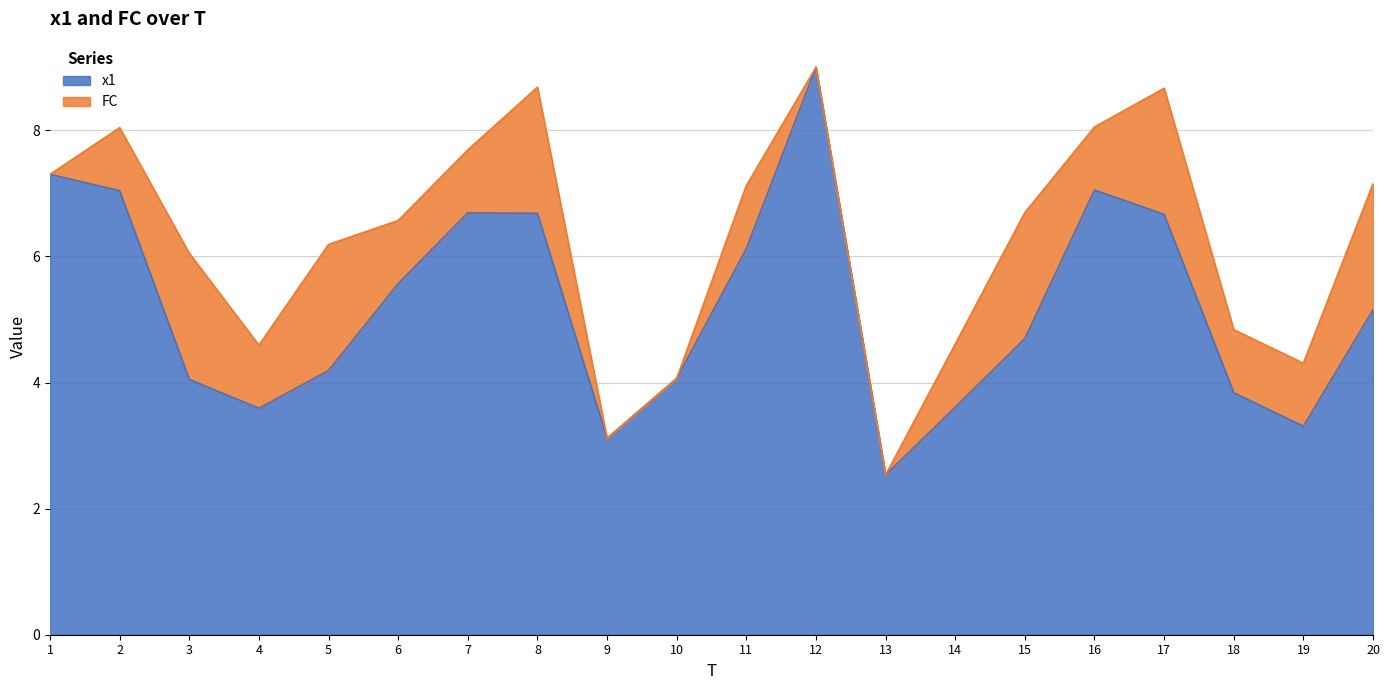

List the labels in order of value, largest first.

12, 1, 16, 2, 7, 8, 17, 11, 6, 20, 15, 5, 10, 3, 18, 14, 4, 19, 9, 13